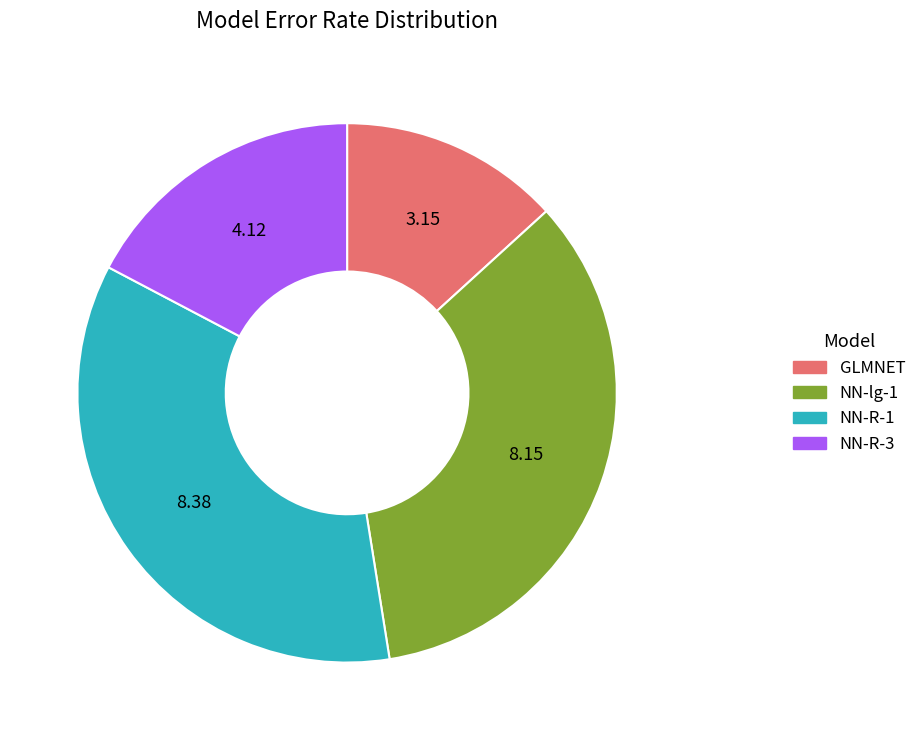

Count the number of slices in the pie.

4